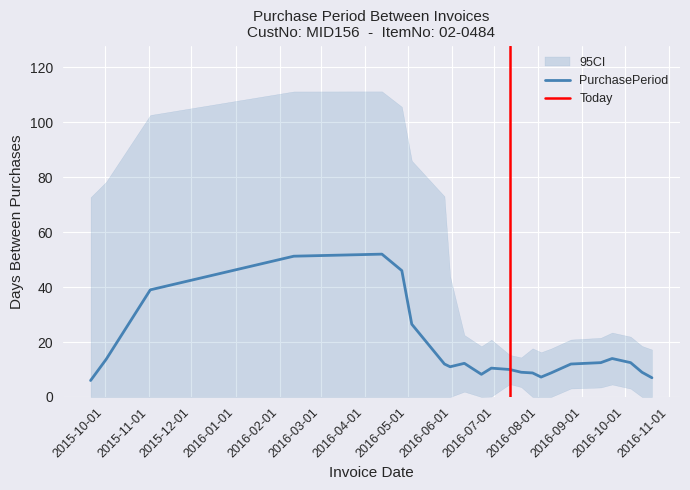

Where is the data nearest to the value 52?

2016-04-13